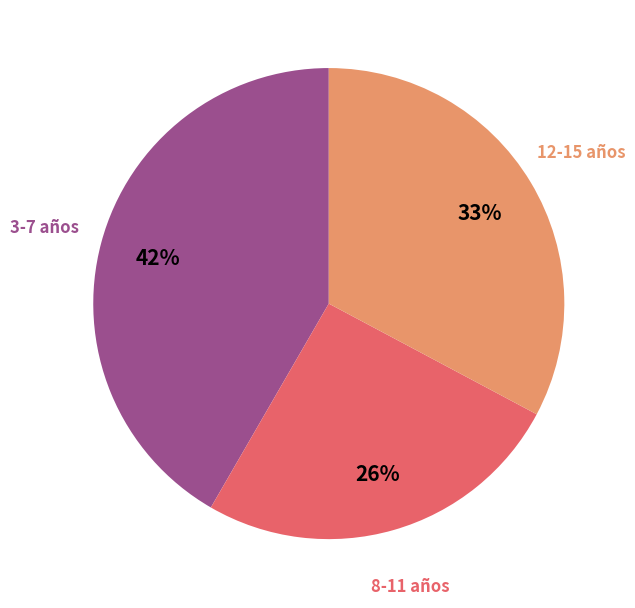

Is it true that 12-15 años is 33% of the pie?

True